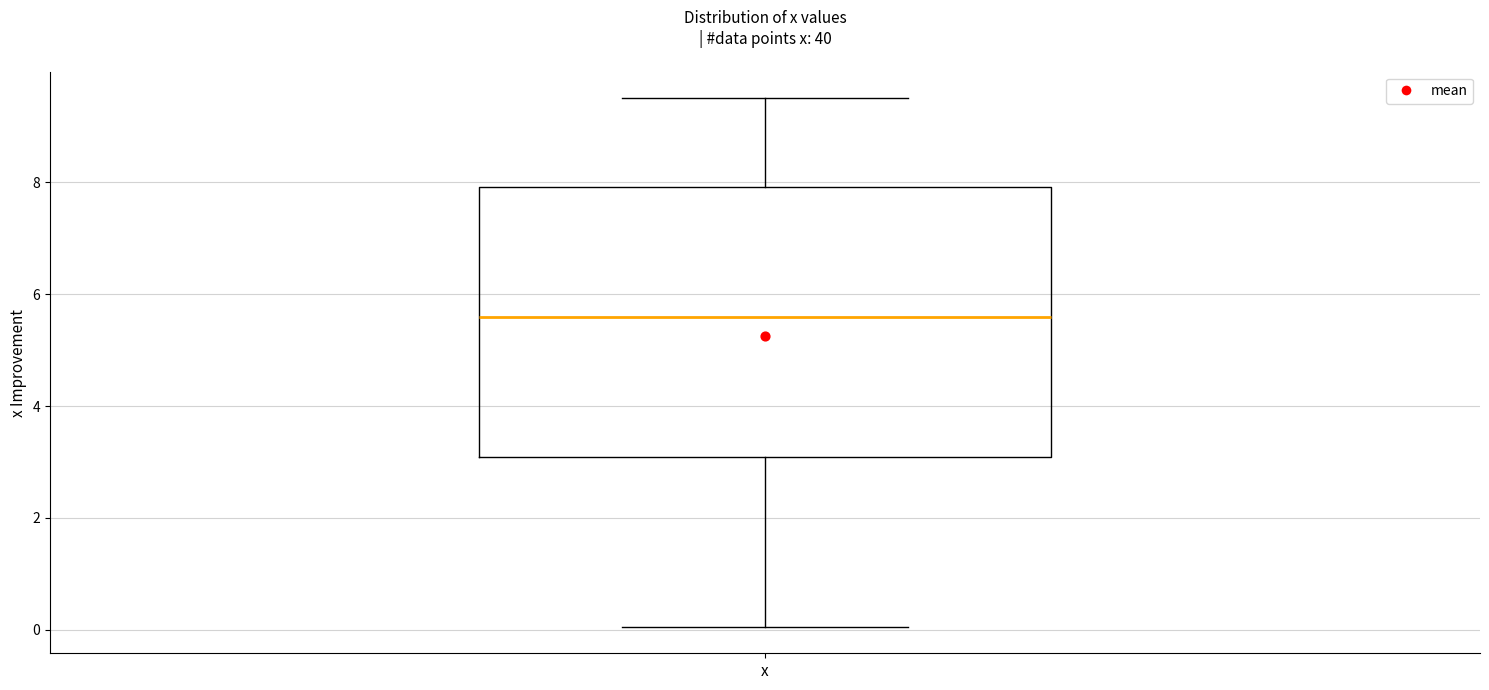

Read this box plot against the y-axis: the position of the median line, the range covered by the box, and the ends of both whiskers. The values are not printed on the chart, so give them approximately, as read against the axis.

median 5.6, box 3.0 to 8.0, whiskers 0.0 to 9.6